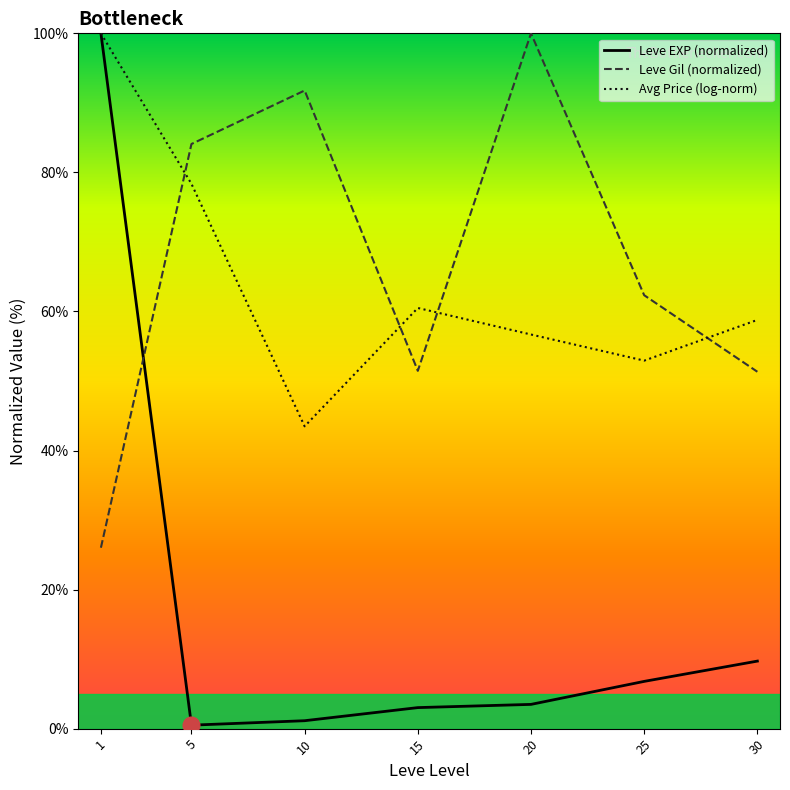

At which label is Leve EXP (normalized) closest to 50?

30